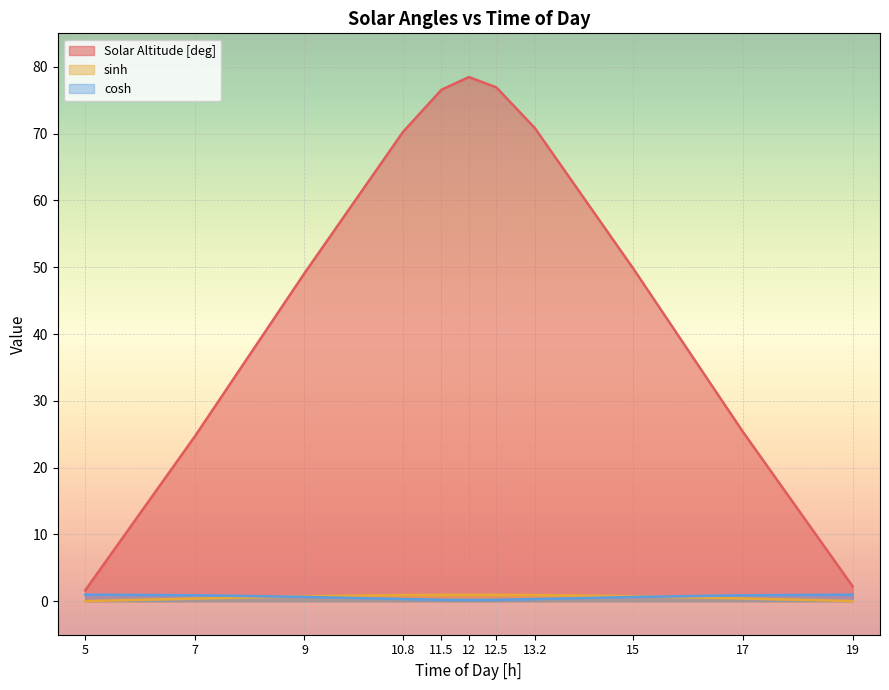

List the series in order of their peak value, highest first.

Solar Altitude [deg], cosh, sinh